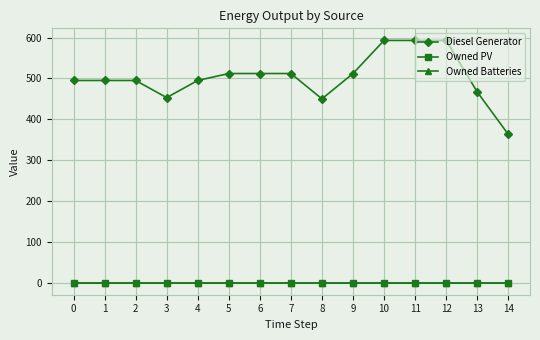

Does the chart have visible grid lines?

Yes